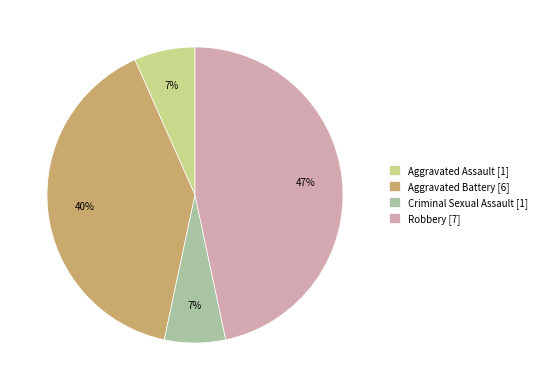

True or false: Robbery accounts for 37% of the total.

False